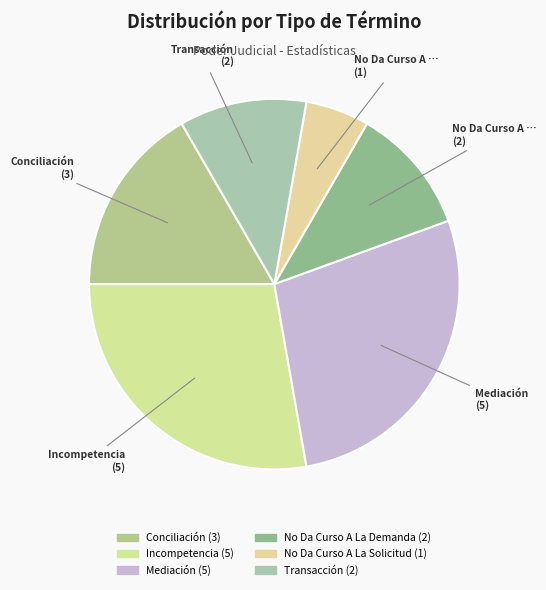

To the nearest percent, what percentage of the pie is No Da Curso A La Demanda?

11%